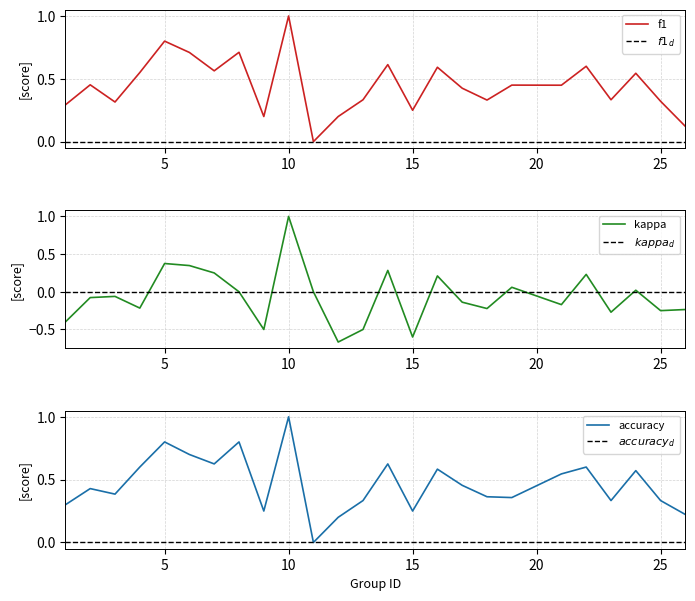

How many lines are shown in the chart?

3